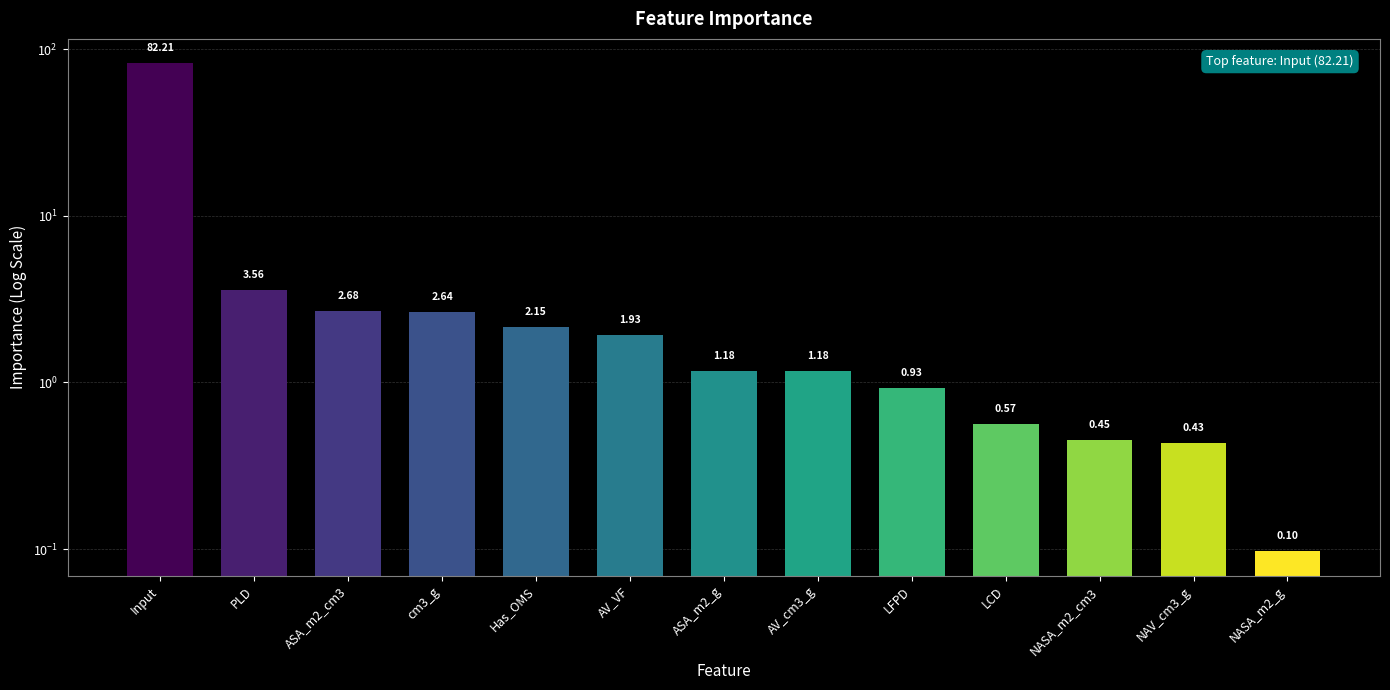

What is the difference between the maximum and minimum values?

82.1